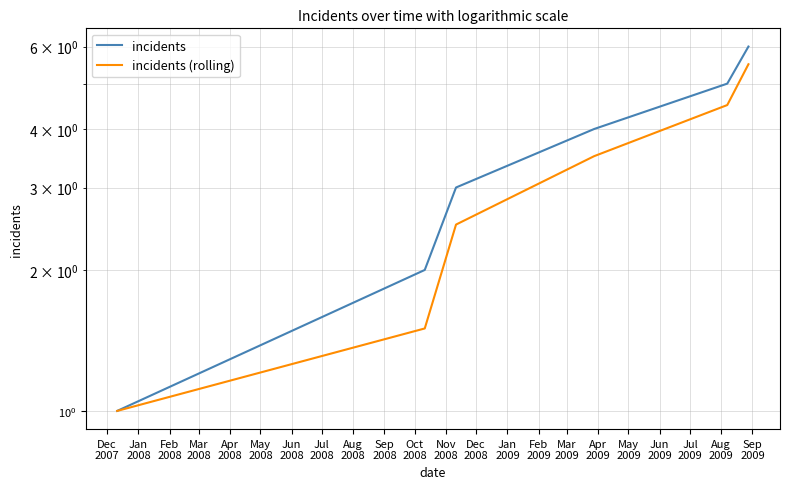

What is the maximum value shown in the chart?

6.0